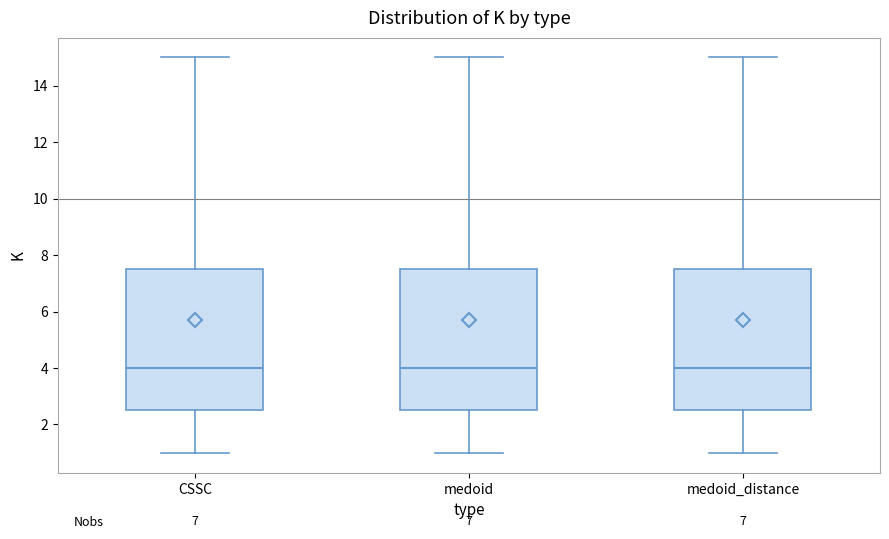

Where does the upper whisker of the box for medoid end on the y-axis? The values are not printed on the chart, so give them approximately, as read against the axis.

15.0